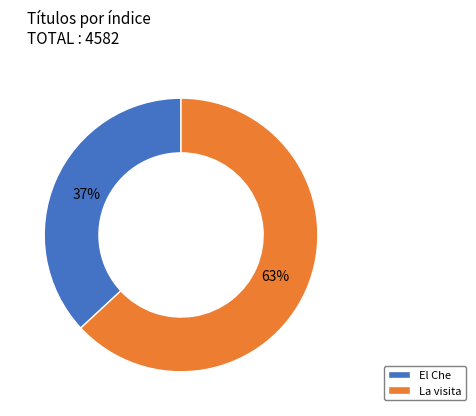

Is it true that La visita is 70% of the pie?

False